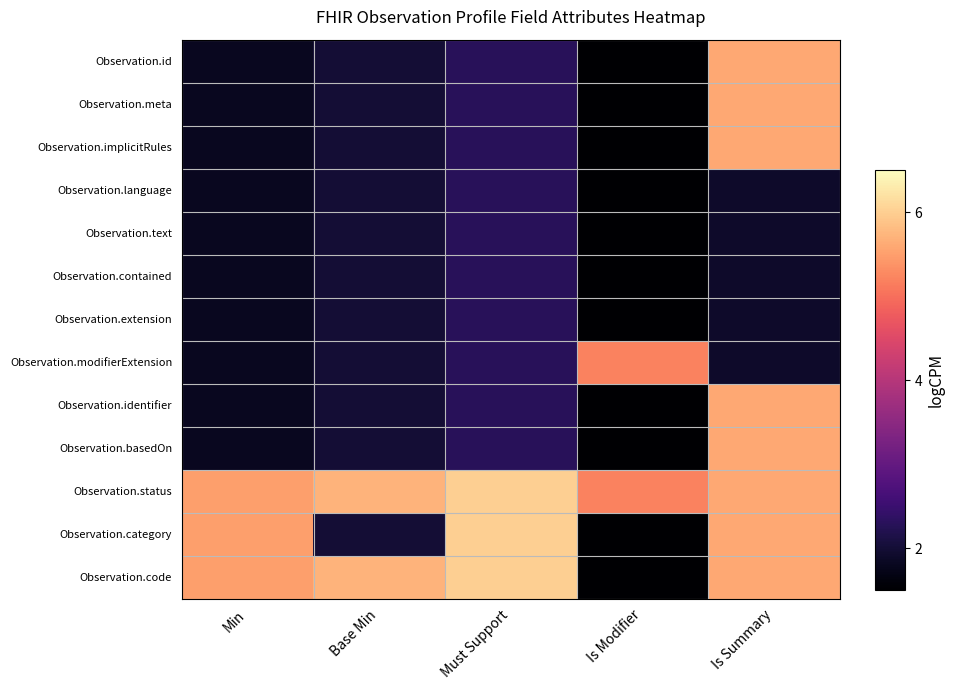

Rank the series at Is Modifier from highest to lowest value.

Observation.modifierExtension, Observation.status, Observation.id, Observation.meta, Observation.implicitRules, Observation.language, Observation.text, Observation.contained, Observation.extension, Observation.identifier, Observation.basedOn, Observation.category, Observation.code